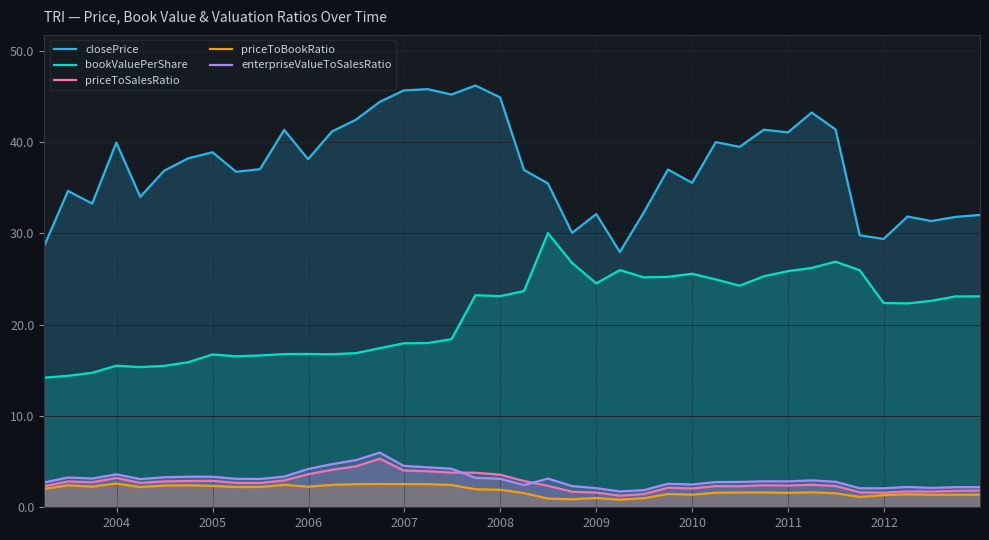

Which series has the largest range (max minus min)?

closePrice